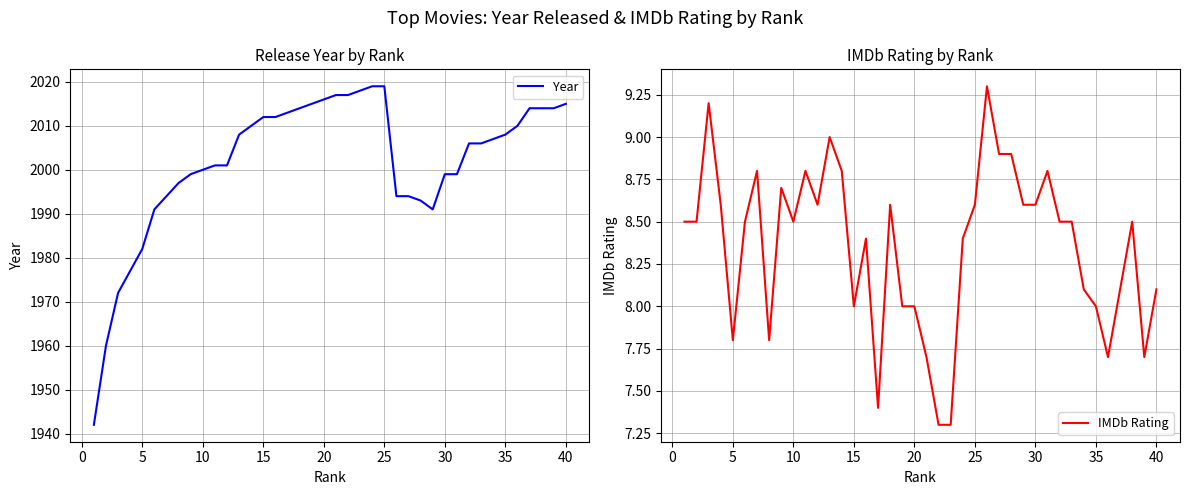

True or false: Year has a value of 2019 at 25.

True